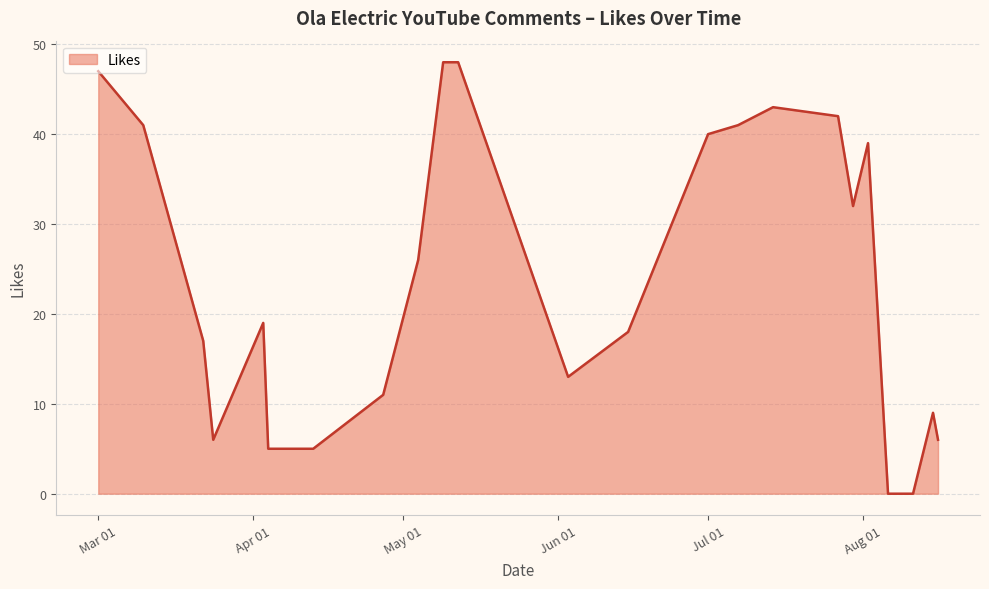

What is the difference between the maximum and minimum values?

48